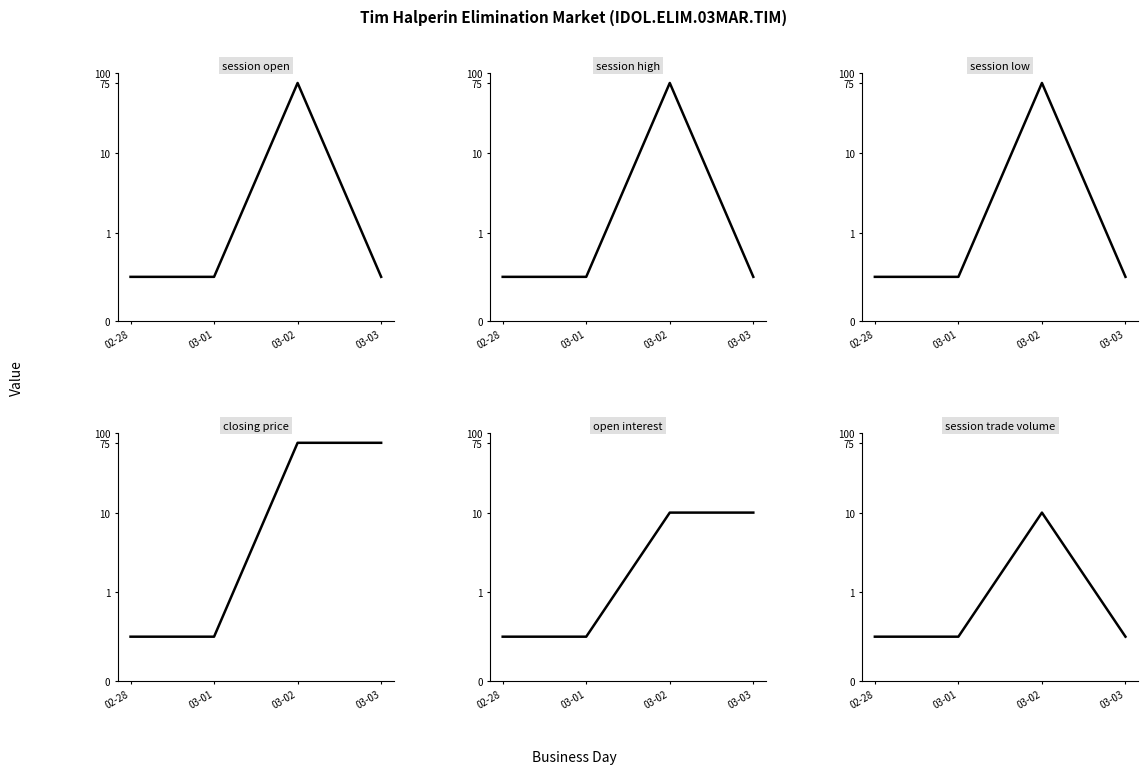

List the labels in order of session open value, largest first.

03-02, 02-28, 03-01, 03-03